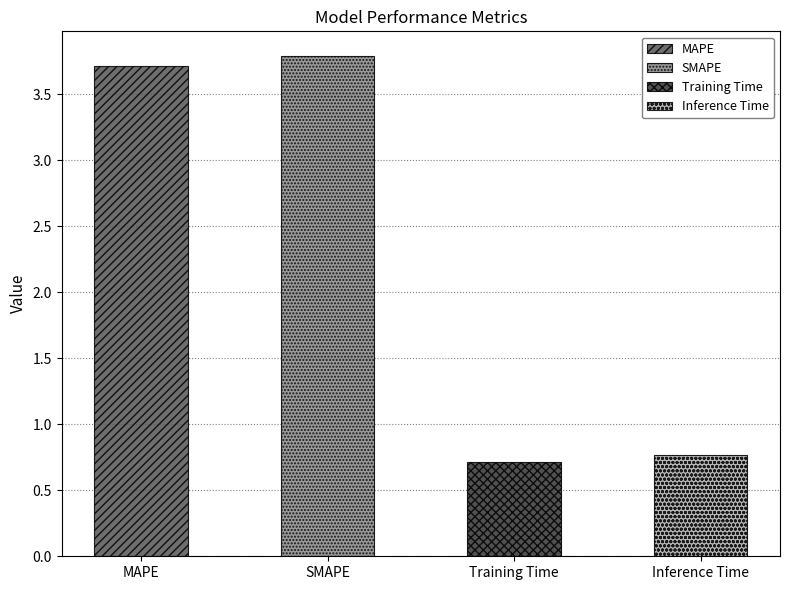

List the labels in order of value, smallest first.

Training Time, Inference Time, MAPE, SMAPE